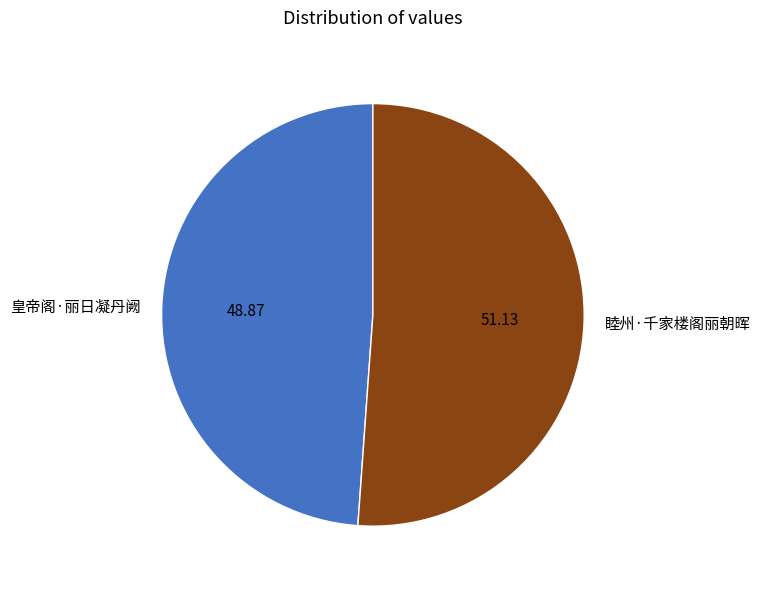

Which category has the biggest portion of the pie?

睦州·千家楼阁丽朝晖